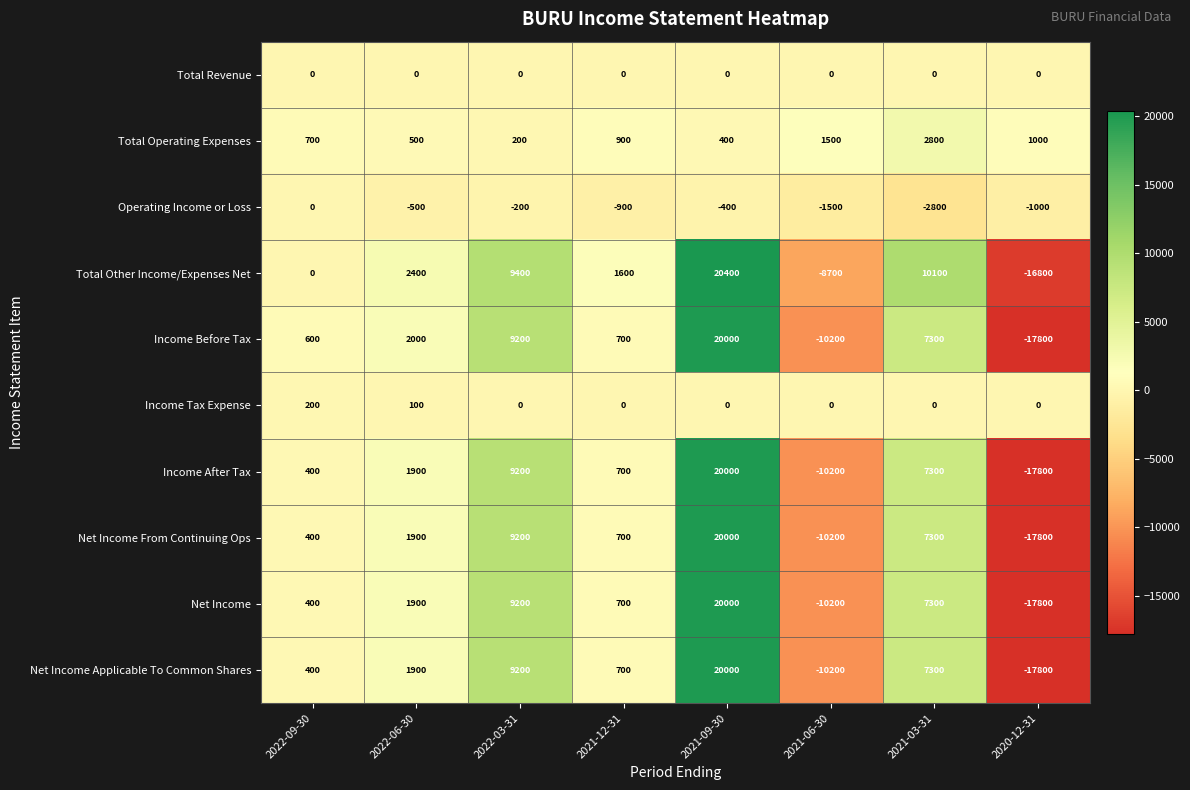

At which label is Operating Income or Loss closest to -1400?

2021-06-30